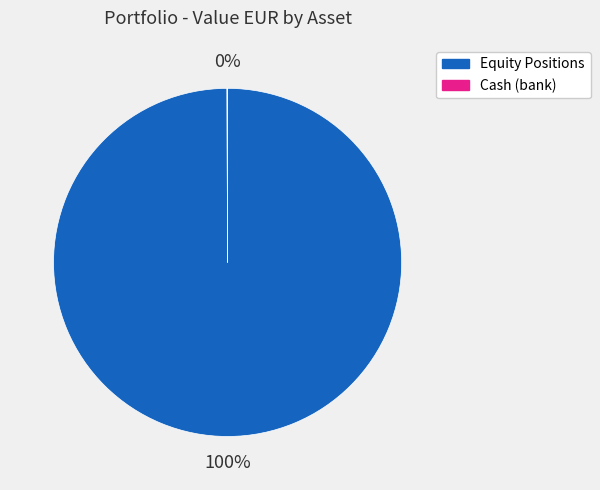

The Equity Positions slice represents 100% of the pie. True or false?

True